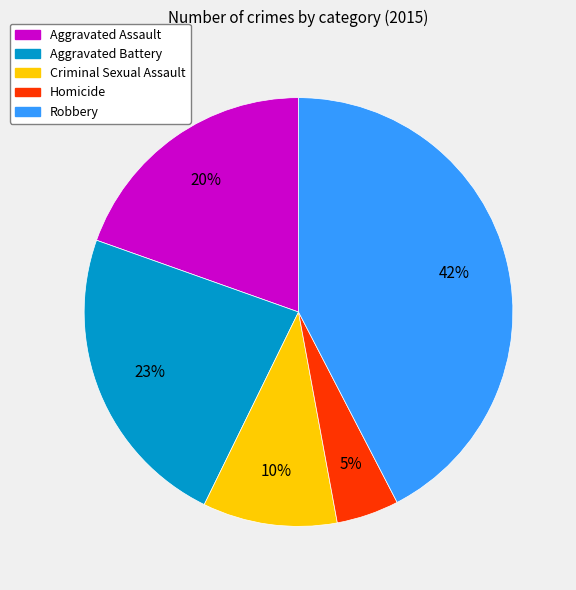

Which has a higher value, Aggravated Assault or Aggravated Battery?

Aggravated Battery